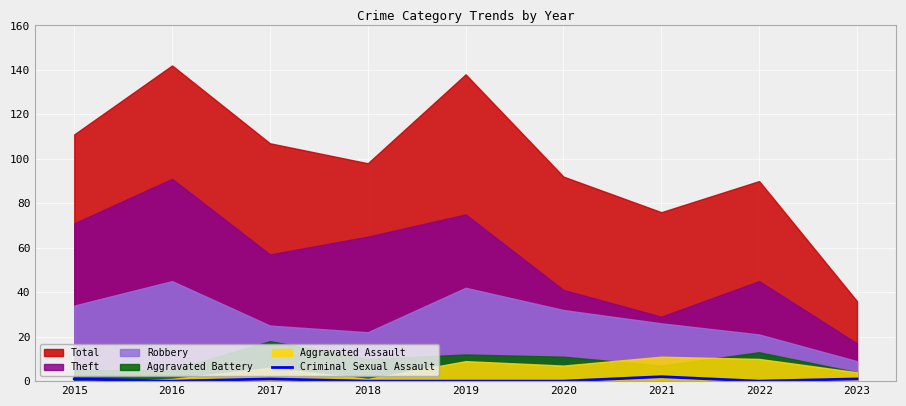

True or false: the data shows -1 at 2022.

False